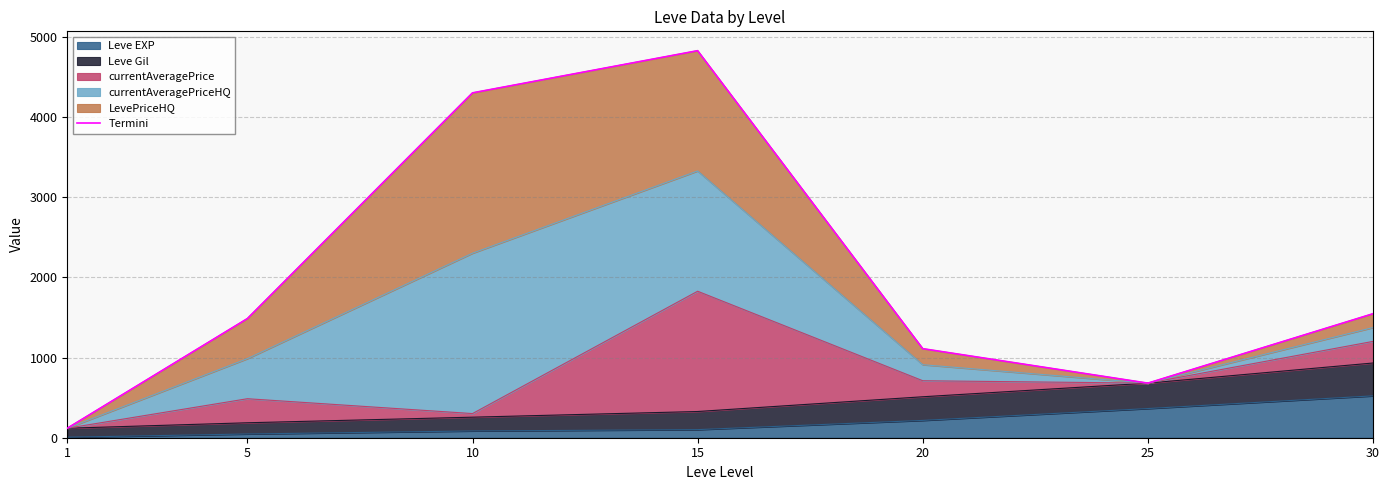

Where is the first local minimum?

25